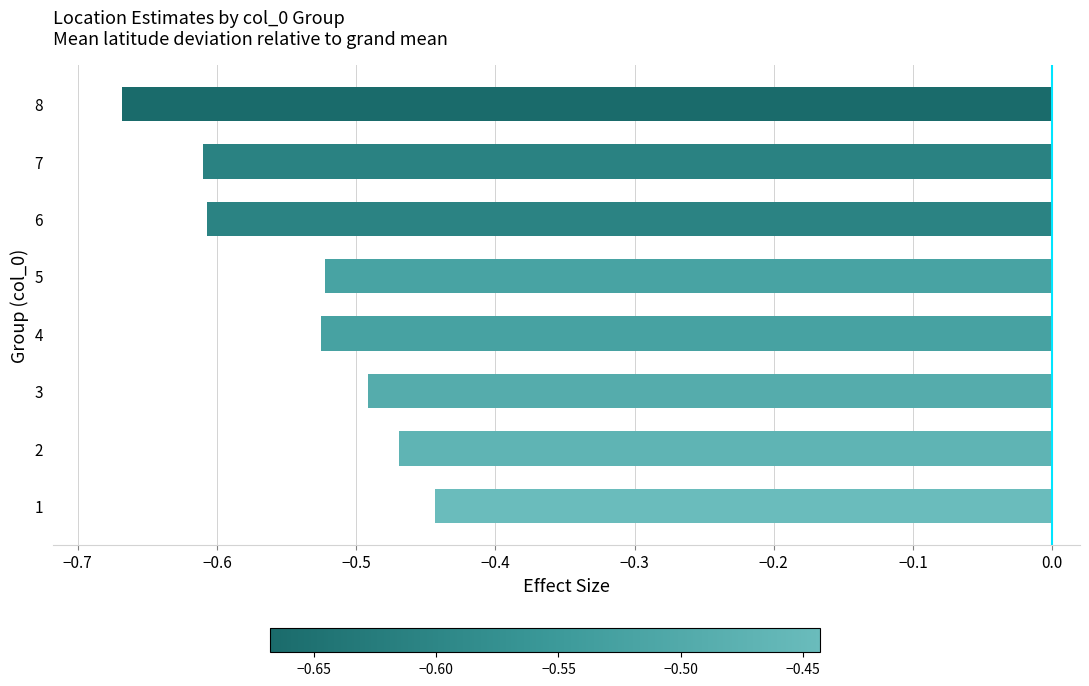

What is the sum of the values at 5 and 6?

-1.1